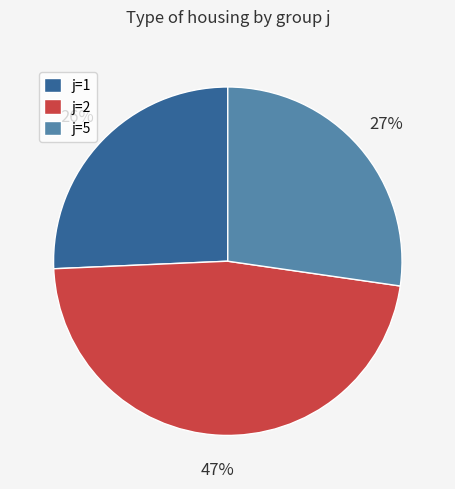

Does j=2 account for over 50% of the chart?

No